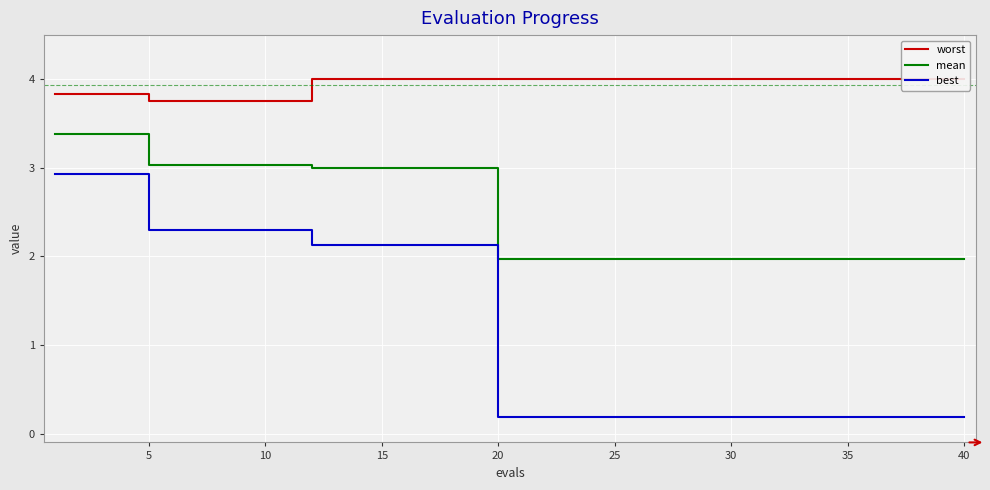

True or false: best and mean cross at least once.

False